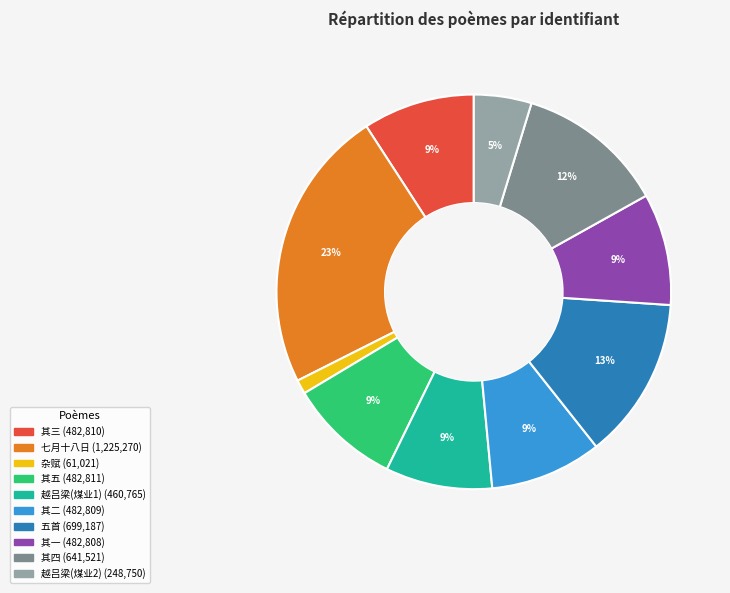

Does any single category account for the majority?

No